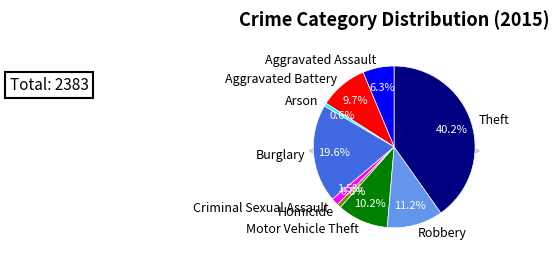

How many slices are in this pie chart?

9